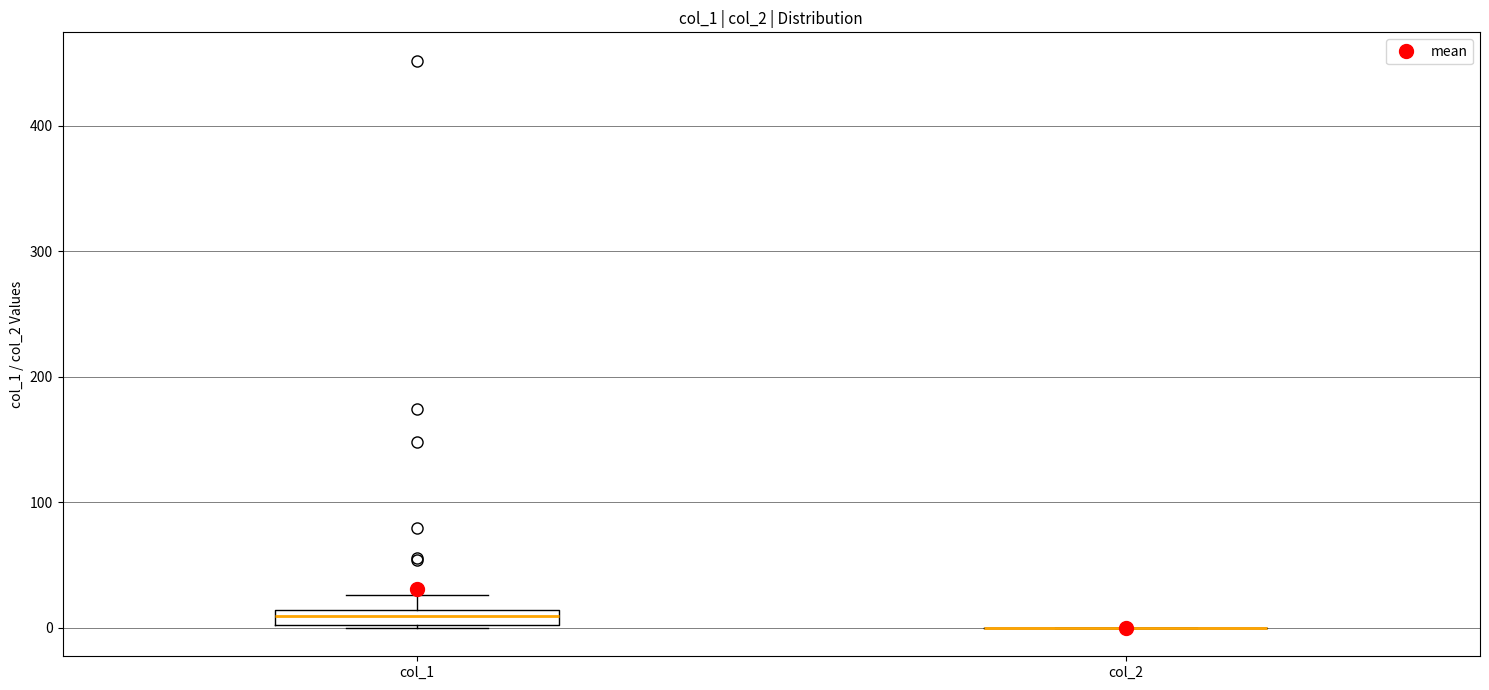

Where does the upper whisker of the box for col_1 end on the y-axis? The values are not printed on the chart, so give them approximately, as read against the axis.

30